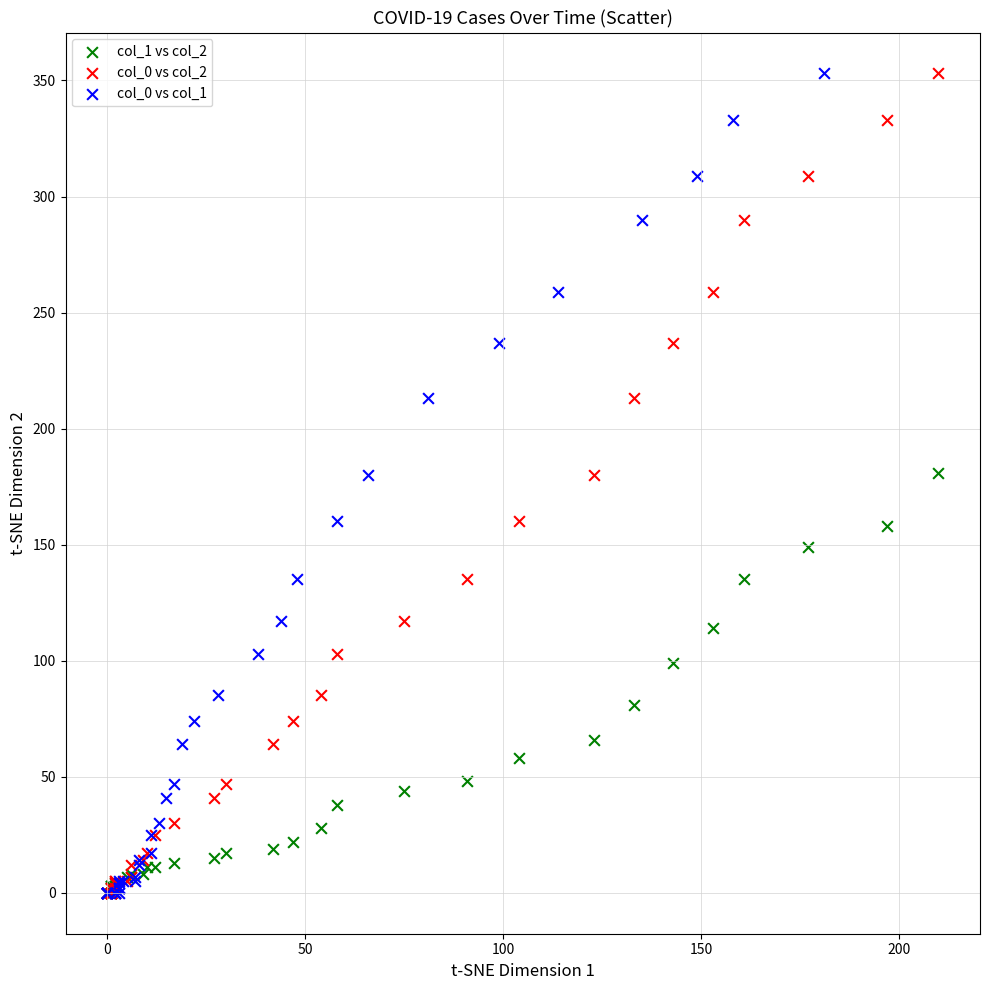

What are all the series names shown in the legend?

col_1 vs col_2, col_0 vs col_2, col_0 vs col_1